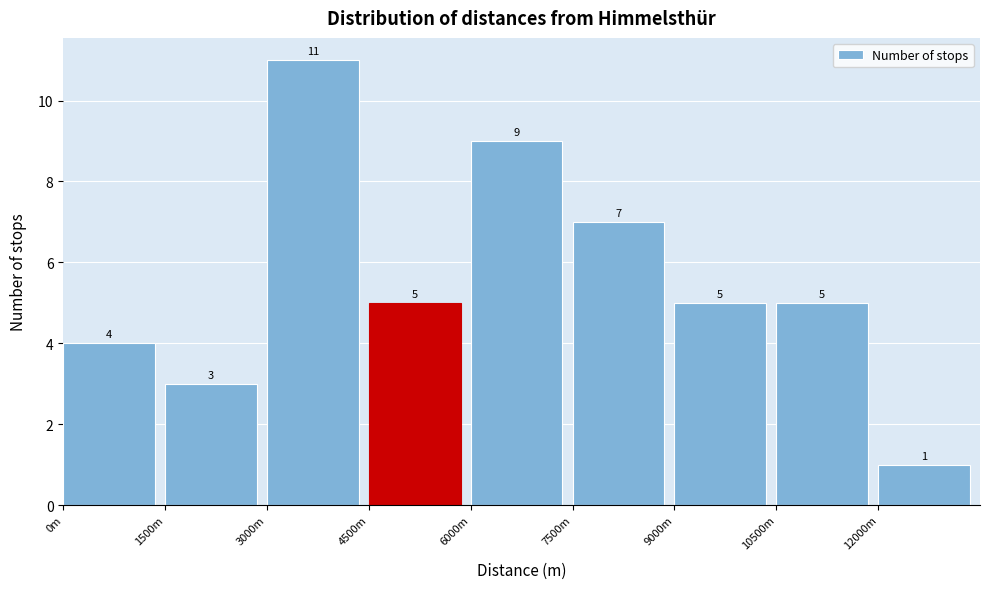

Reading left to right, what are all the values shown in this chart?

0m=4	1500m=3	3000m=11	4500m=5	6000m=9	7500m=7	9000m=5	10500m=5	12000m=1